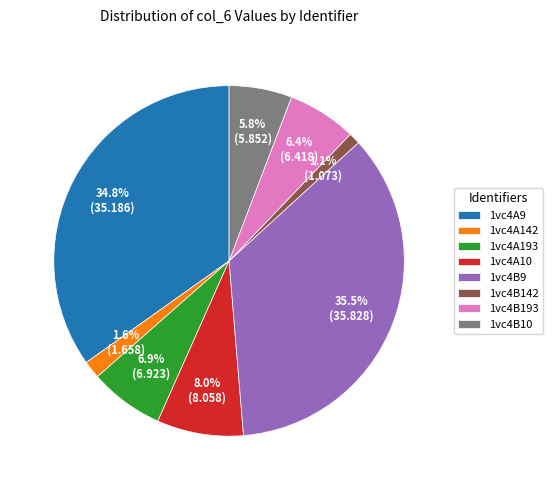

To the nearest percent, what portion does 1vc4A193 represent?

7%